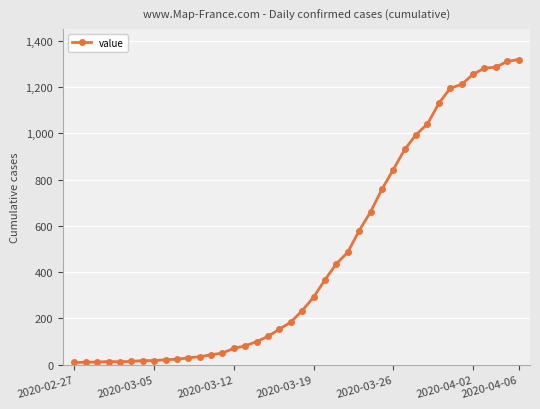

What is the difference between the second highest and second lowest values?

1299